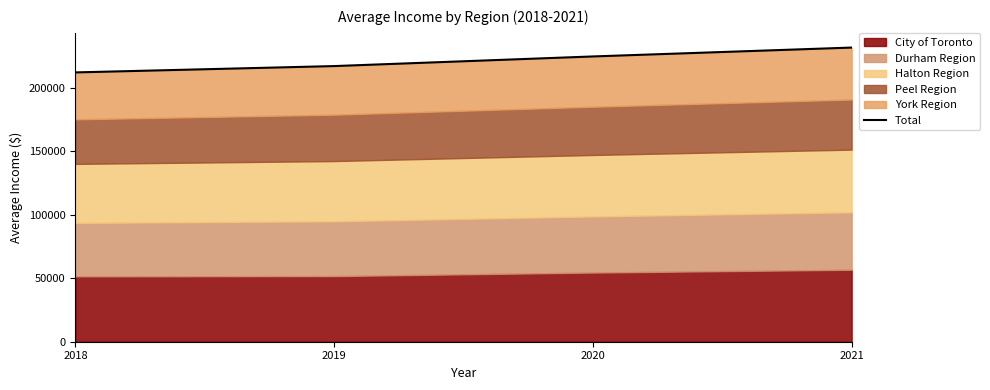

At which category does the chart reach its minimum across all series?

2018